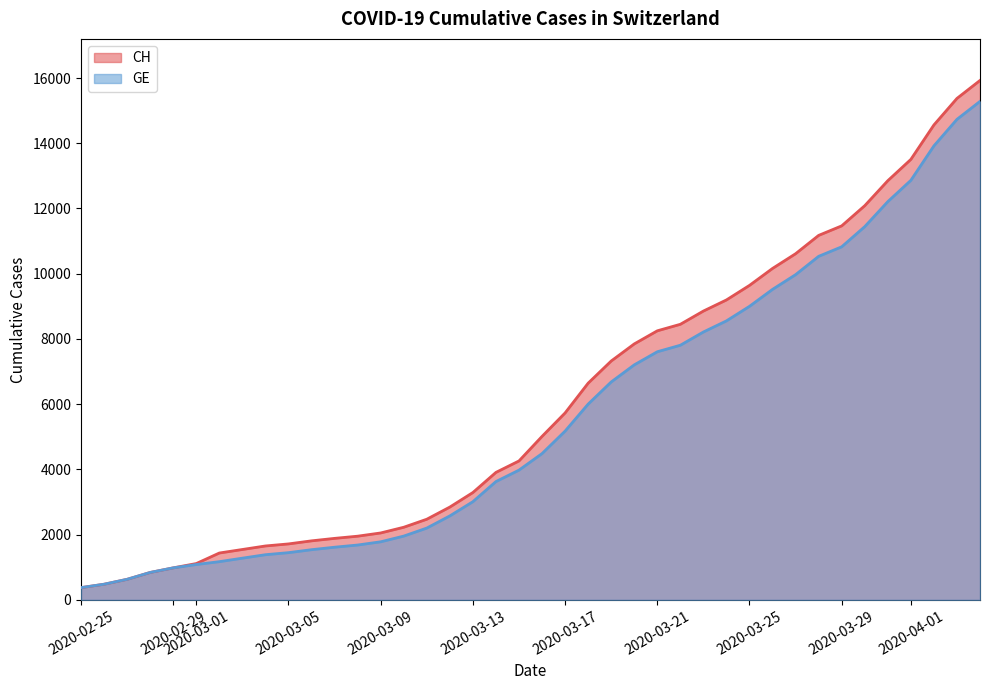

The value of CH at 2020-04-01 is 13505. True or false?

True